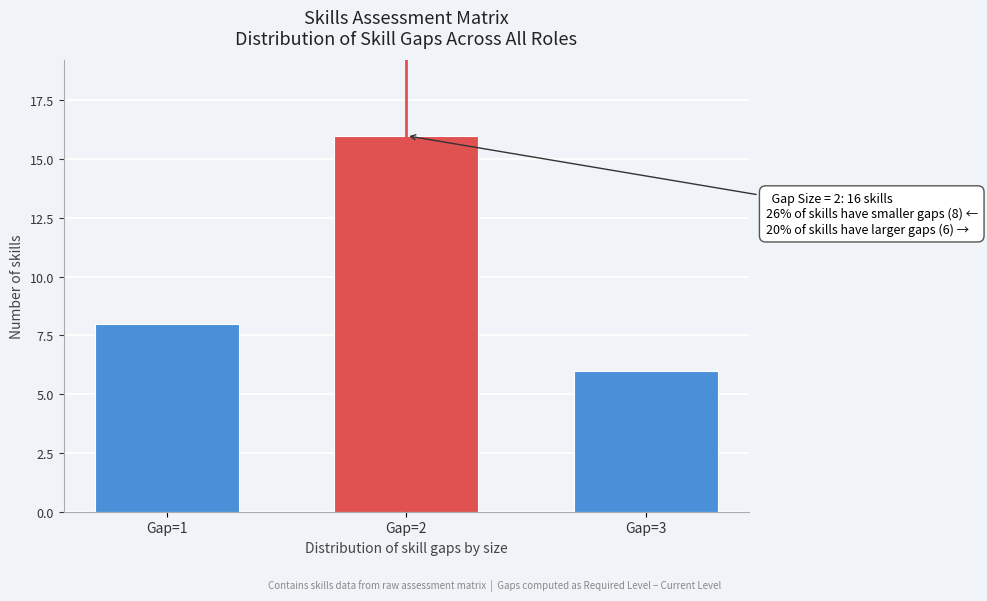

Reading left to right, transcribe all the data shown in this chart.

Gap=1=8	Gap=2=16	Gap=3=6